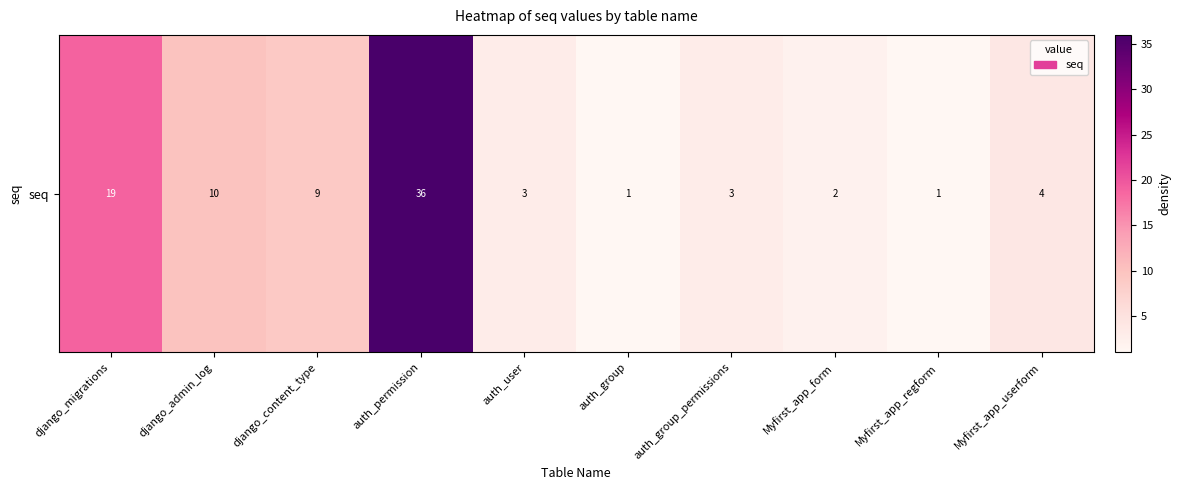

At which category does the chart reach its minimum across all series?

auth_group